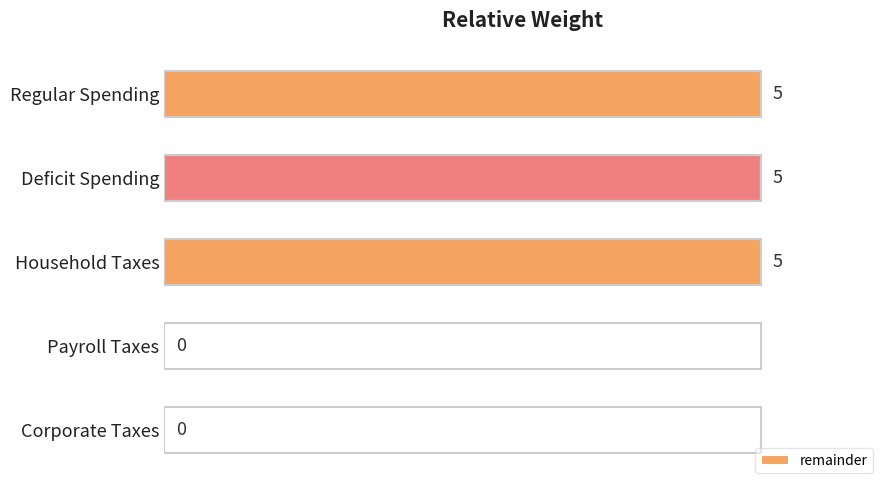

What is the average value?

3